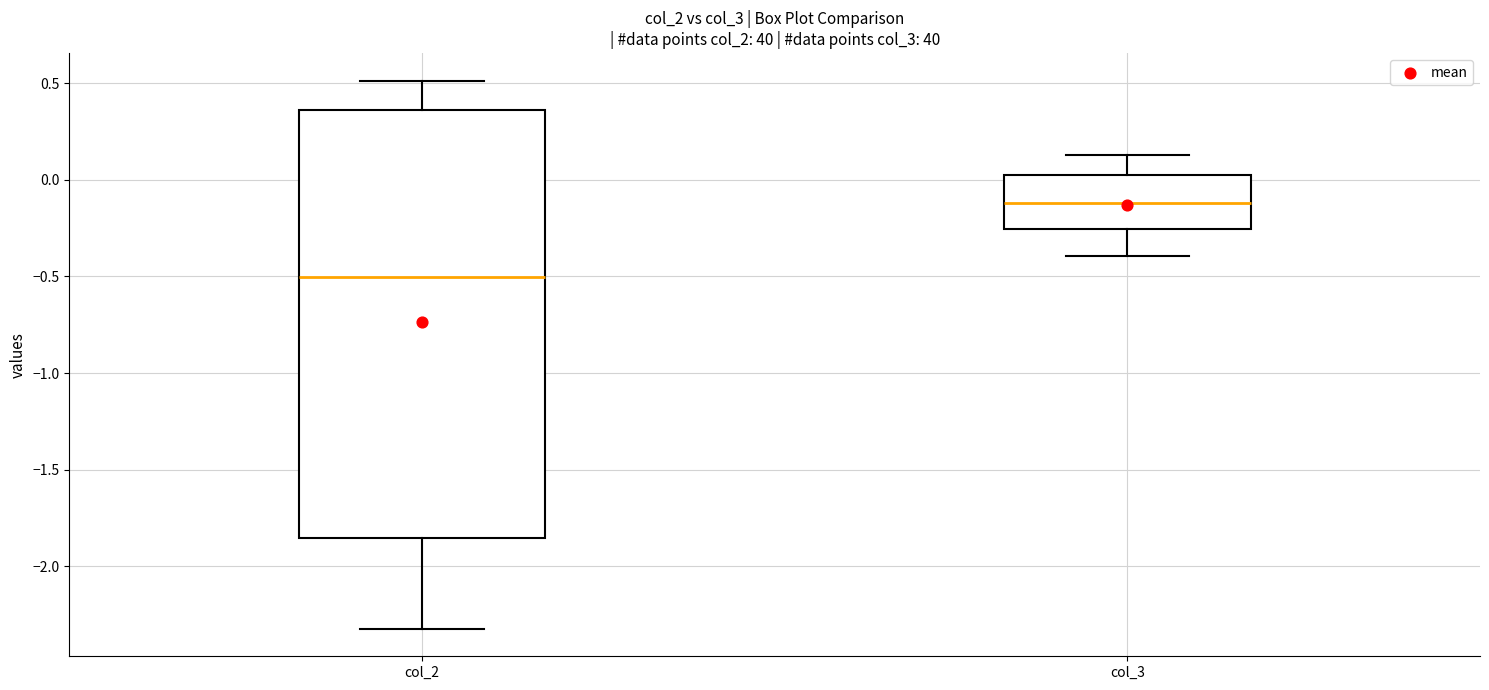

Where does the upper whisker of the box for col_3 end on the y-axis? The values are not printed on the chart, so give them approximately, as read against the axis.

0.15